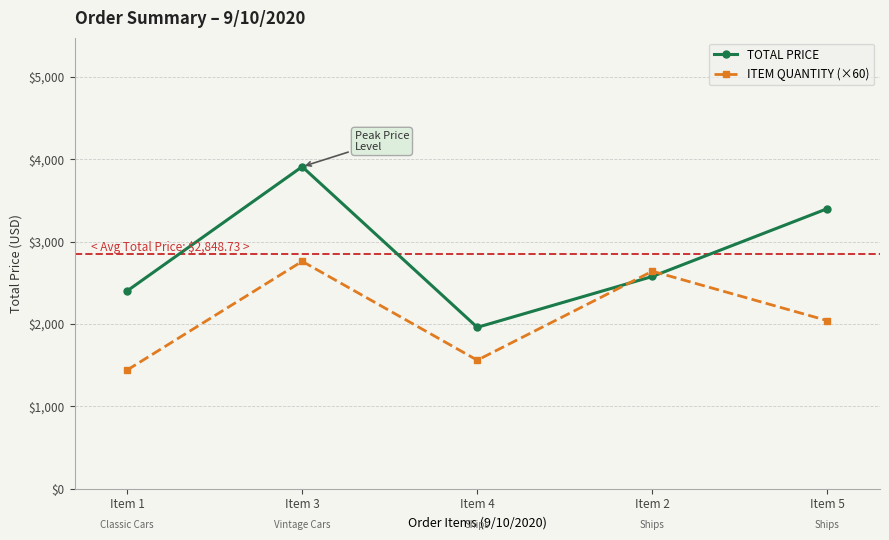

What is the value of the TOTAL PRICE point at the 1st from the left?

2400.0